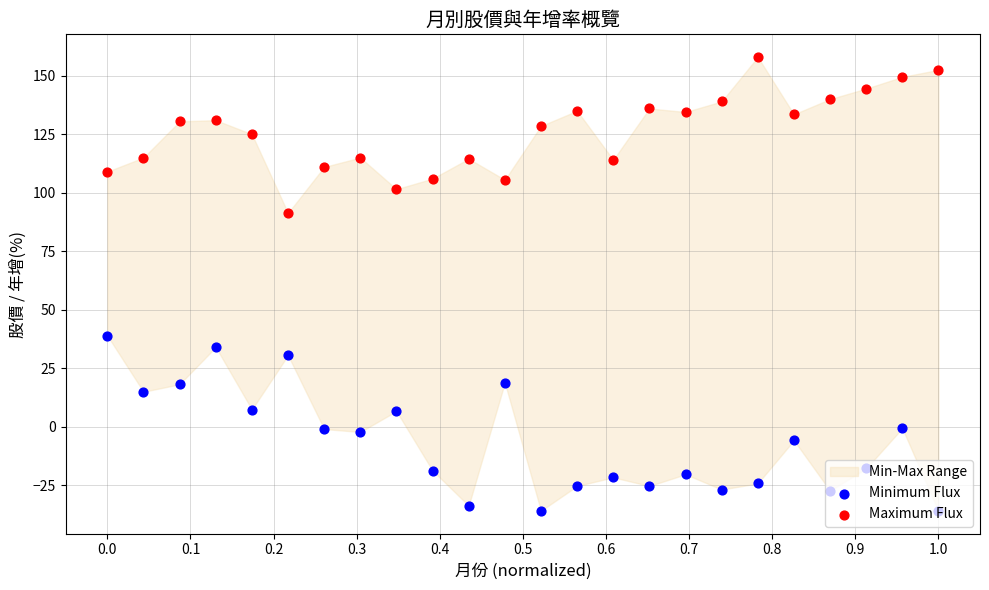

What are all the series names shown in the legend?

Minimum Flux, Maximum Flux